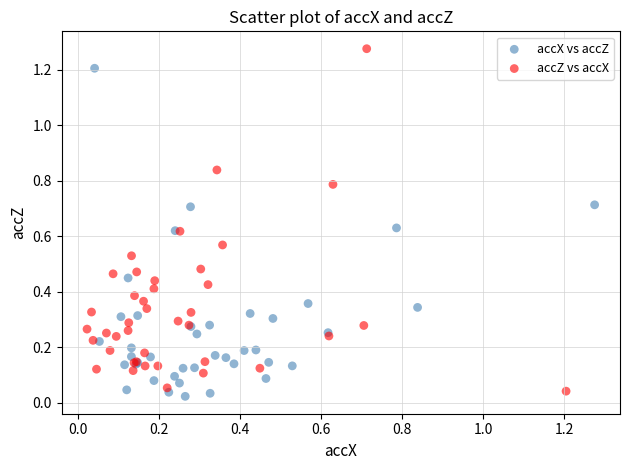

Which series reaches the minimum Y coordinate?

accX vs accZ